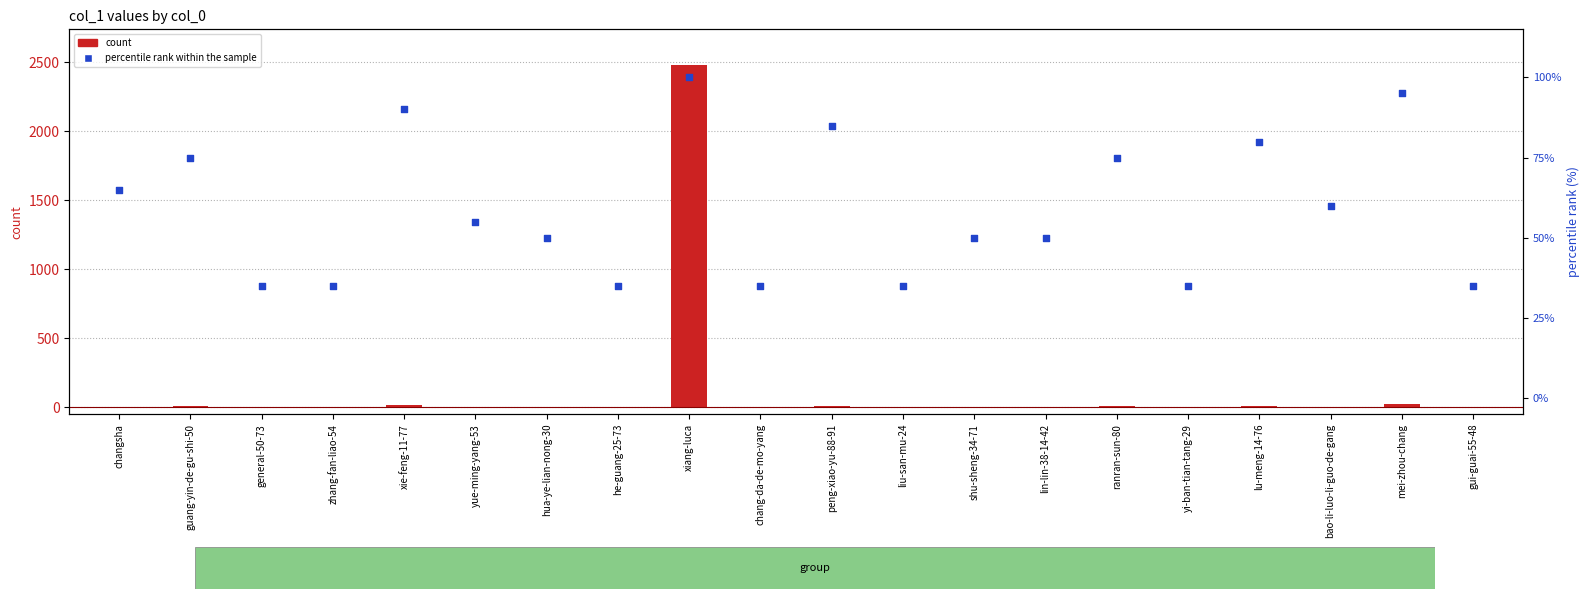

Which series contains the highest Y value?

count